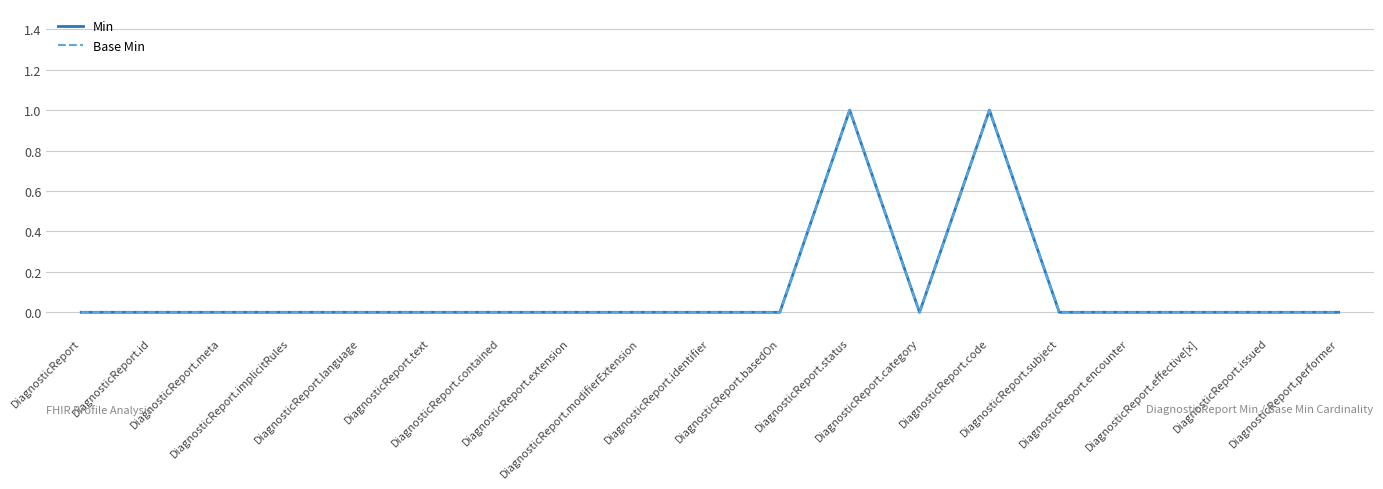

Rank the series by their maximum value, from highest to lowest.

Min, Base Min